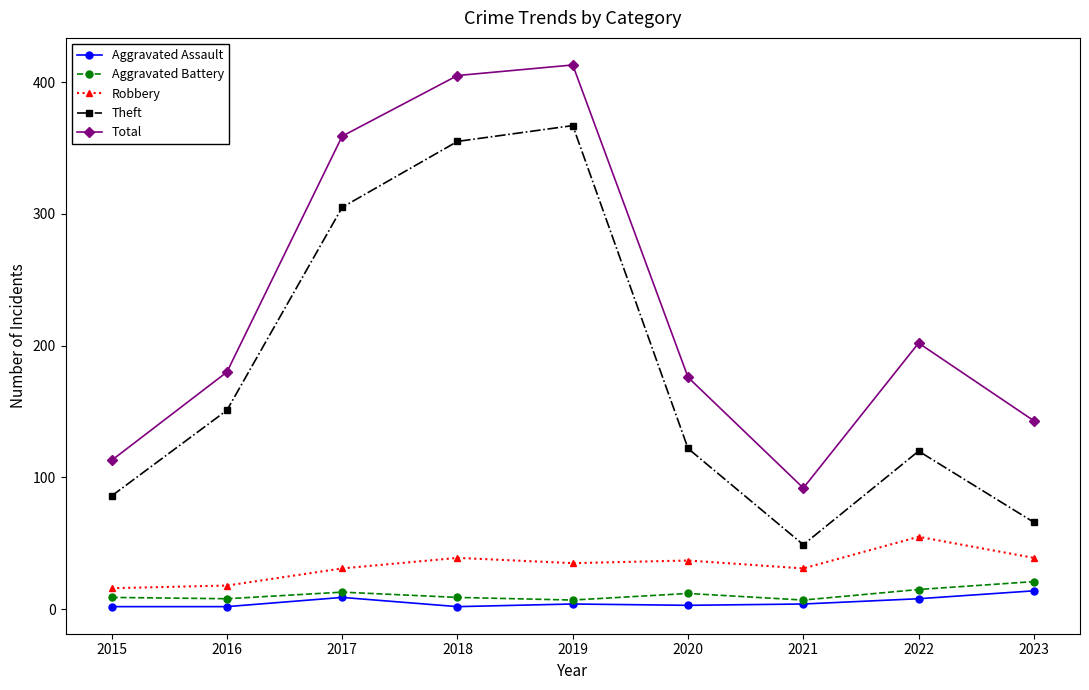

In Aggravated Battery, how many points are higher than both neighbors (excluding endpoints)?

2